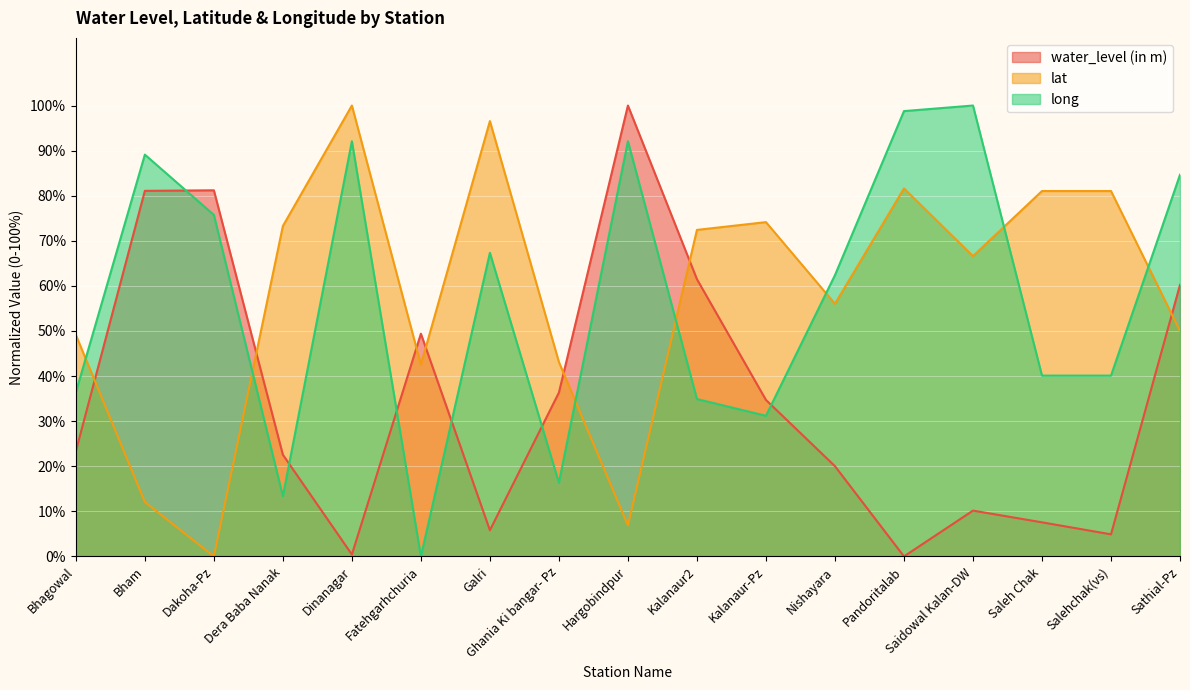

Where do long and lat first cross each other?

Bhagowal and Bham